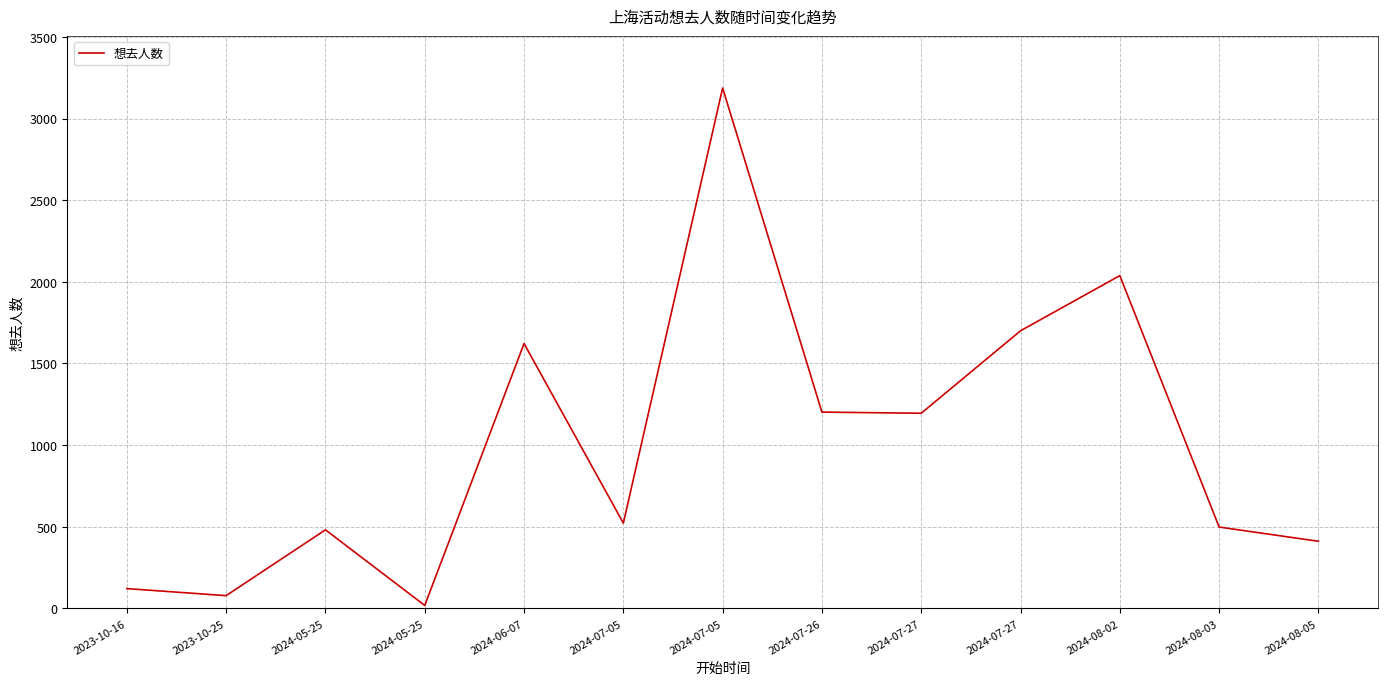

What is the sum of all values?

13073